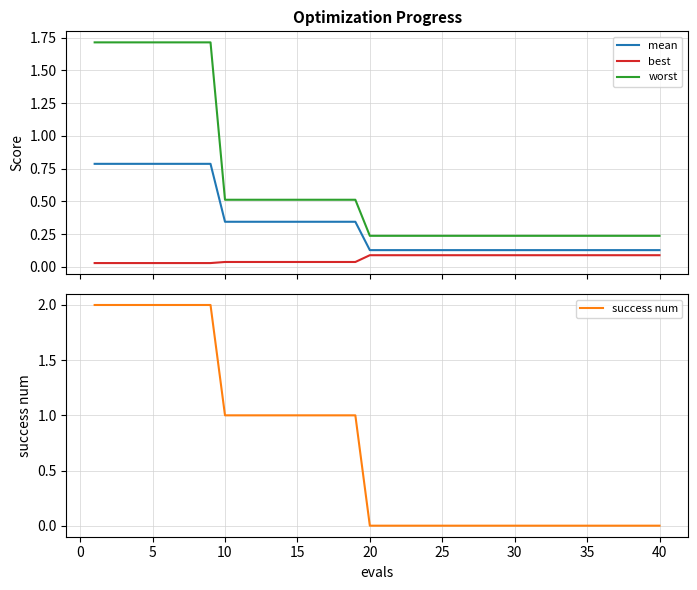

After their last crossing, which series has the higher values: success num or best?

best